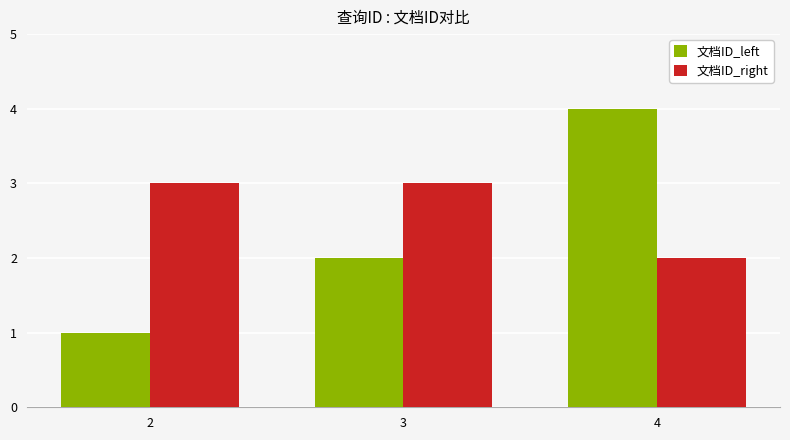

What is the difference between the 文档ID_right values at 4 and 3?

1